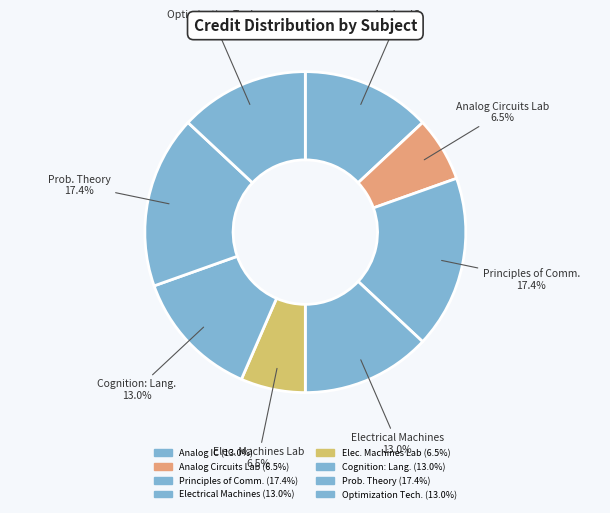

Rank the categories by value from lowest to highest.

Analog Circuits Laboratory, Electrical Machines Laboratory, Analog Integrated Circuits, Electrical Machines, Cognition: Language and Computation, Optimization Techniques, Principles of Communication, Probability Theory and Random Processes